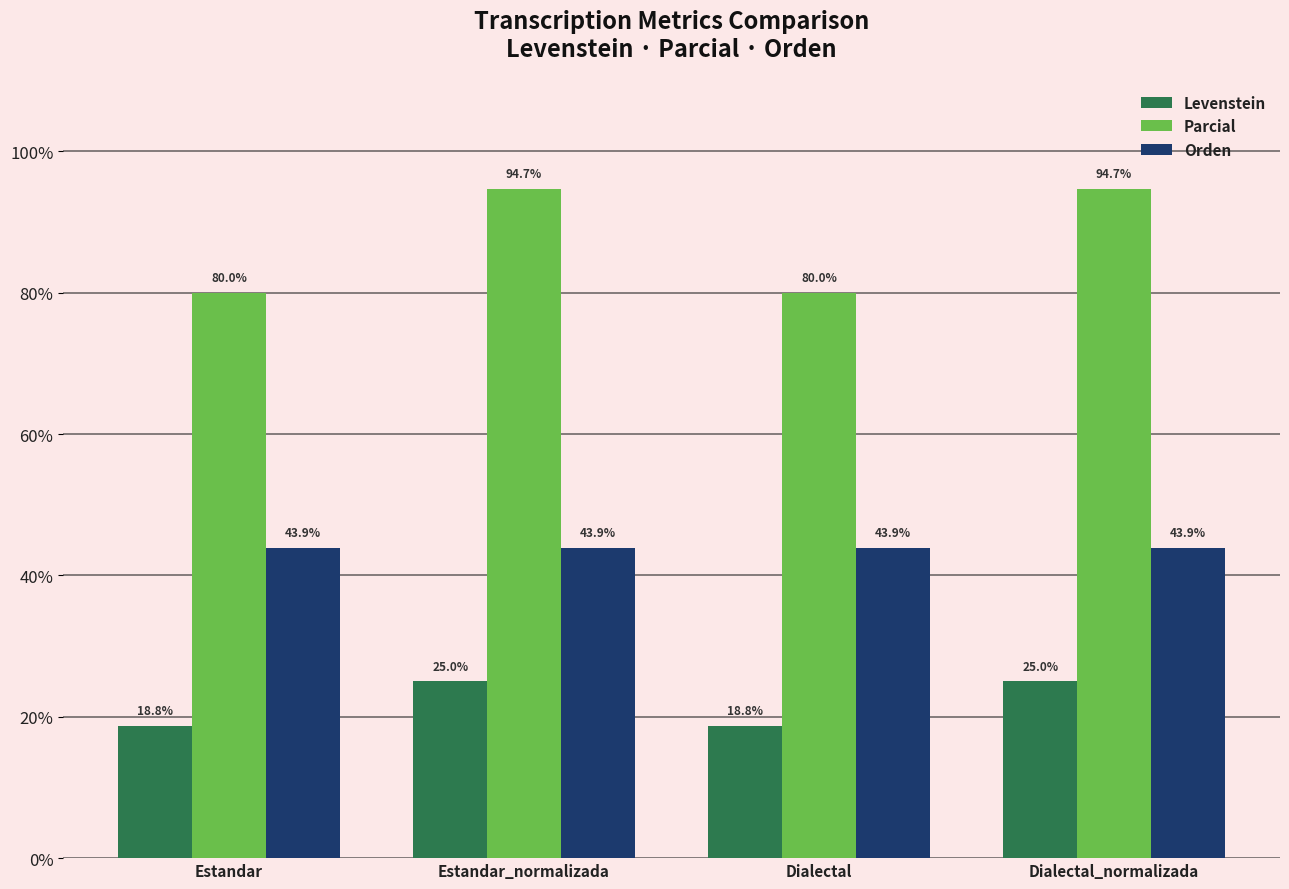

What is the sum of all Levenstein values?

87.5